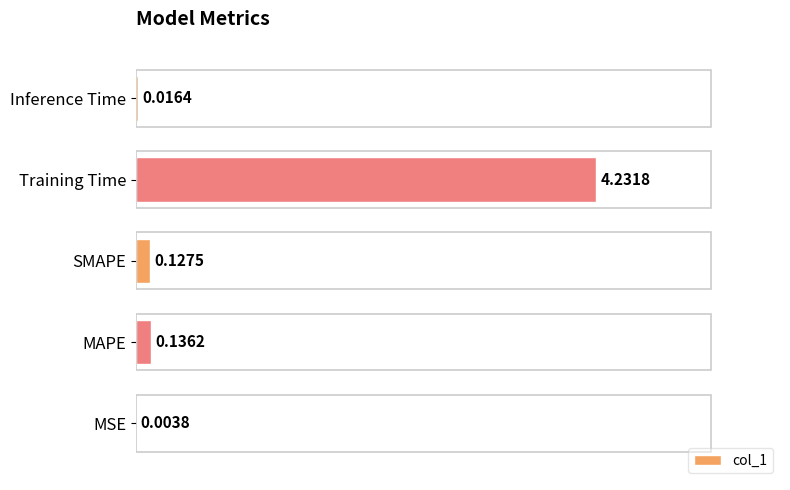

Where is the data nearest to the value 2?

MAPE